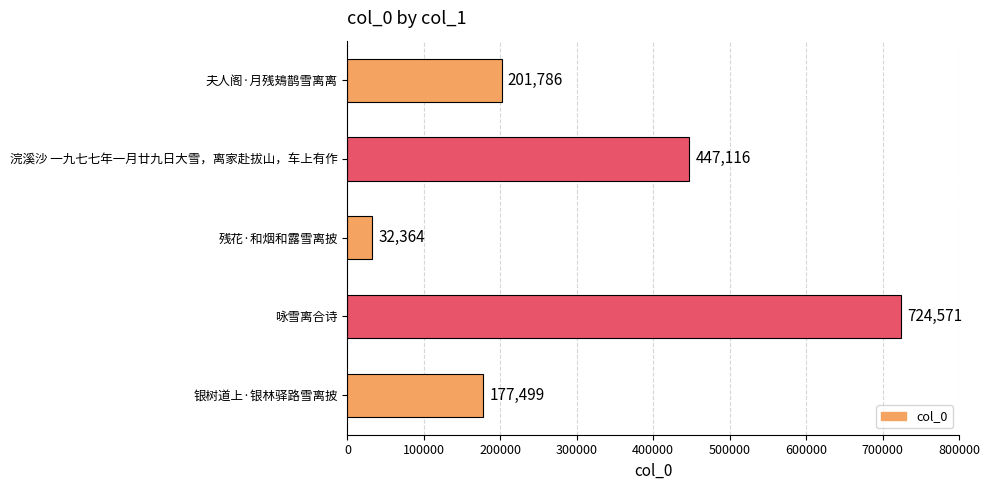

Rank the categories by value from highest to lowest.

咏雪离合诗, 浣溪沙 一九七七年一月廿九日大雪，离家赴拔山，车上有作, 夫人阁·月残鳷鹊雪离离, 银树道上·银林驿路雪离披, 残花·和烟和露雪离披